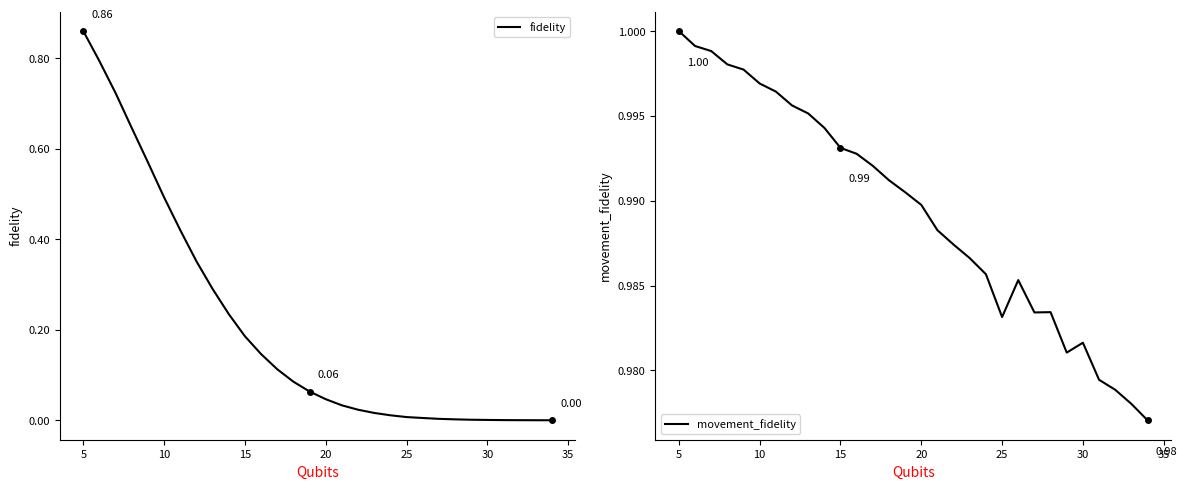

True or false: fidelity and movement_fidelity cross at least once.

False